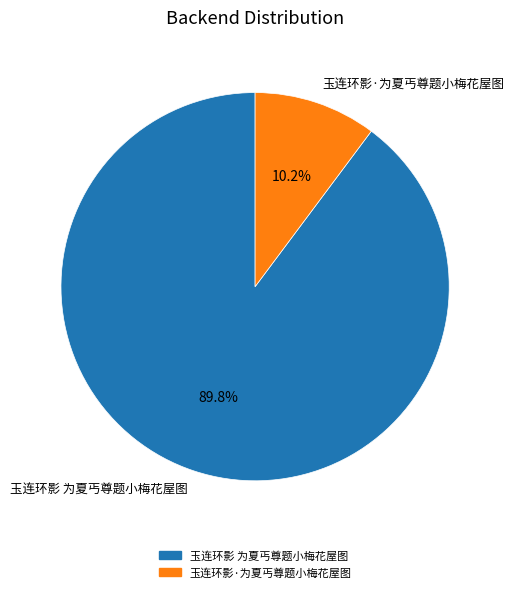

To the nearest percent, what percentage of the pie is 玉连环影 为夏丐尊题小梅花屋图?

90%